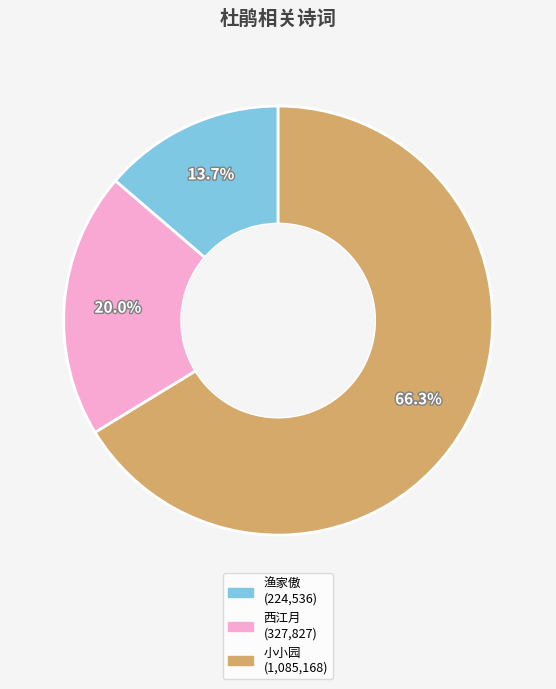

Count the number of slices in the pie.

3